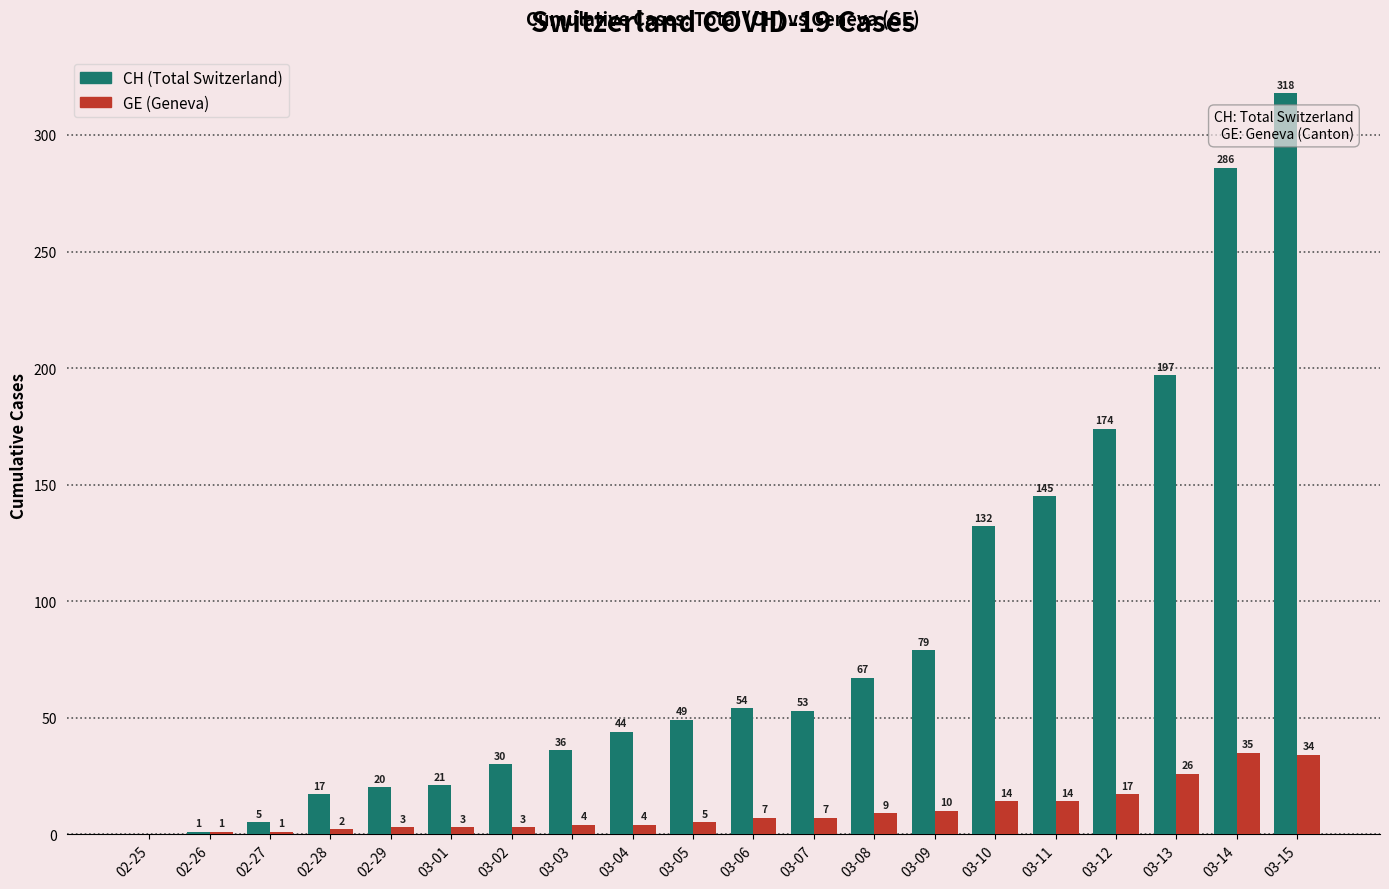

Reading left to right, extract all data points from this chart.

CH: 02-25=0	02-26=1	02-27=5	02-28=17	02-29=20	03-01=21	03-02=30	03-03=36	03-04=44	03-05=49	03-06=54	03-07=53	03-08=67	03-09=79	03-10=132	03-11=145	03-12=174	03-13=197	03-14=286	03-15=318
GE: 02-25=0	02-26=1	02-27=1	02-28=2	02-29=3	03-01=3	03-02=3	03-03=4	03-04=4	03-05=5	03-06=7	03-07=7	03-08=9	03-09=10	03-10=14	03-11=14	03-12=17	03-13=26	03-14=35	03-15=34